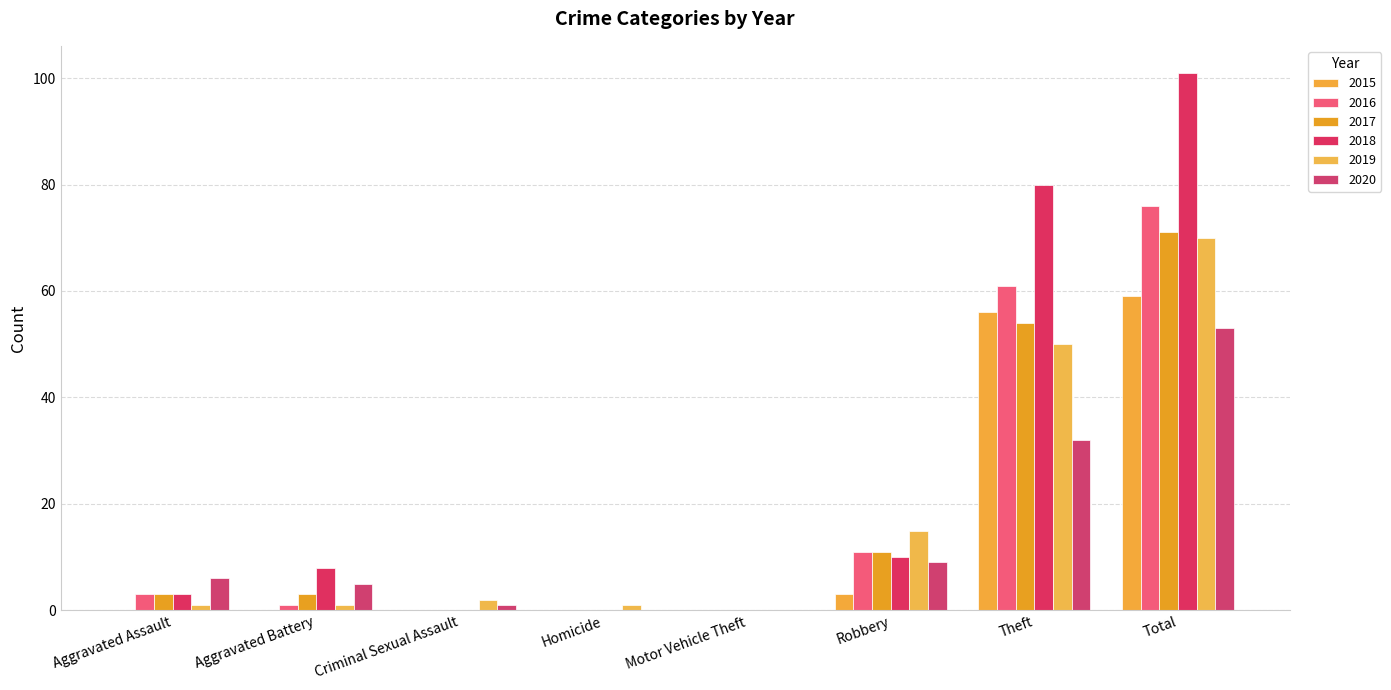

At which label is 2020 closest to 26?

Theft